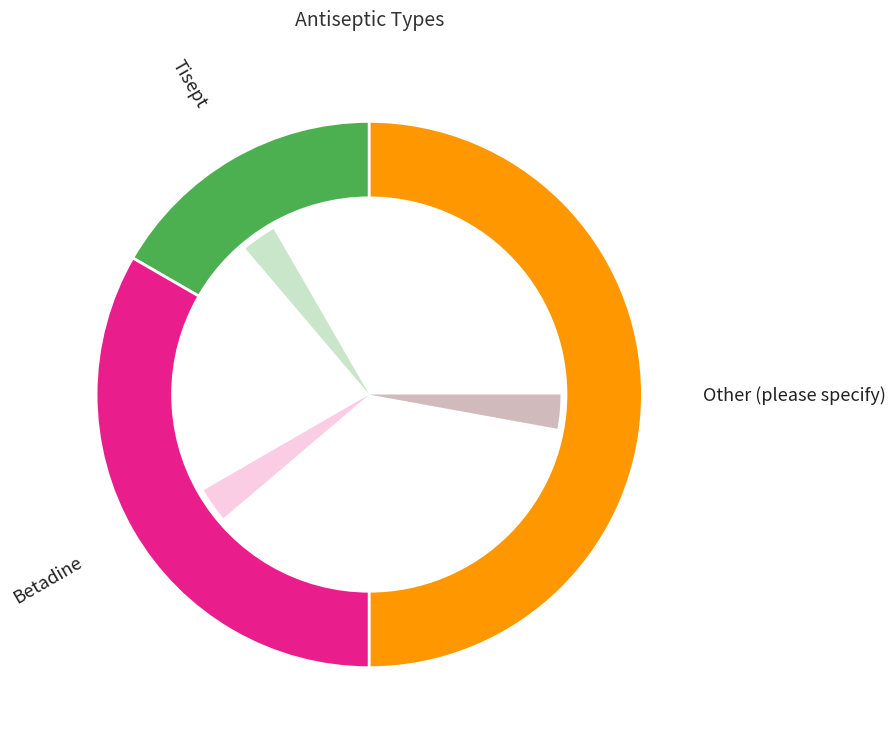

What is the change in value from Betadine to Other (please specify)?

+1